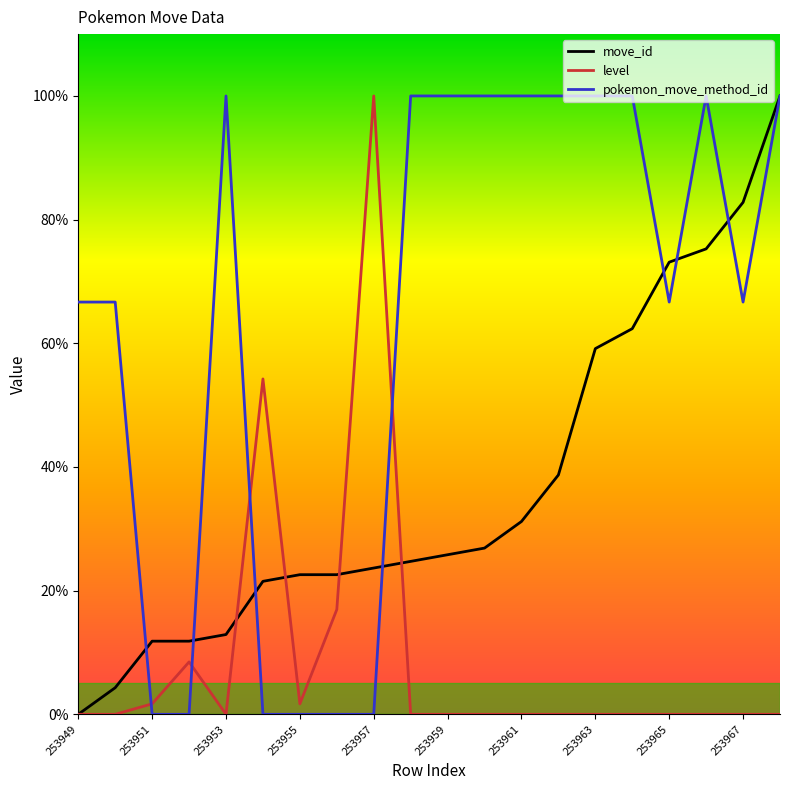

List the series in order of their overall mean, highest first.

pokemon_move_method_id, move_id, level